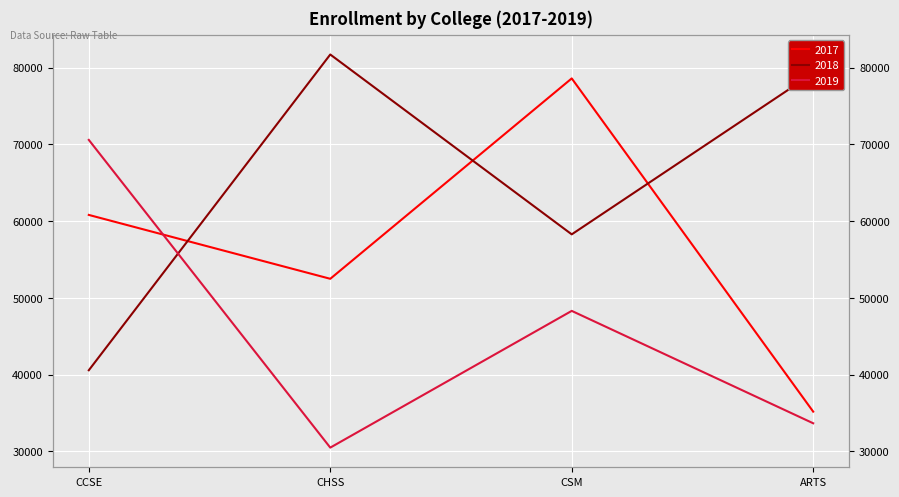

What is the difference between the maximum and minimum values in the 2018 series?

41166